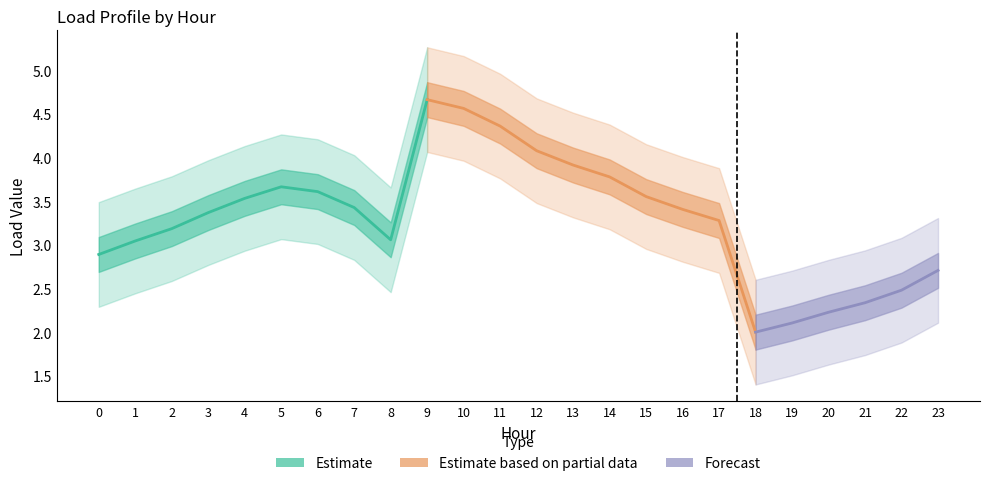

How many interior local valleys does the Load 4 series have?

2